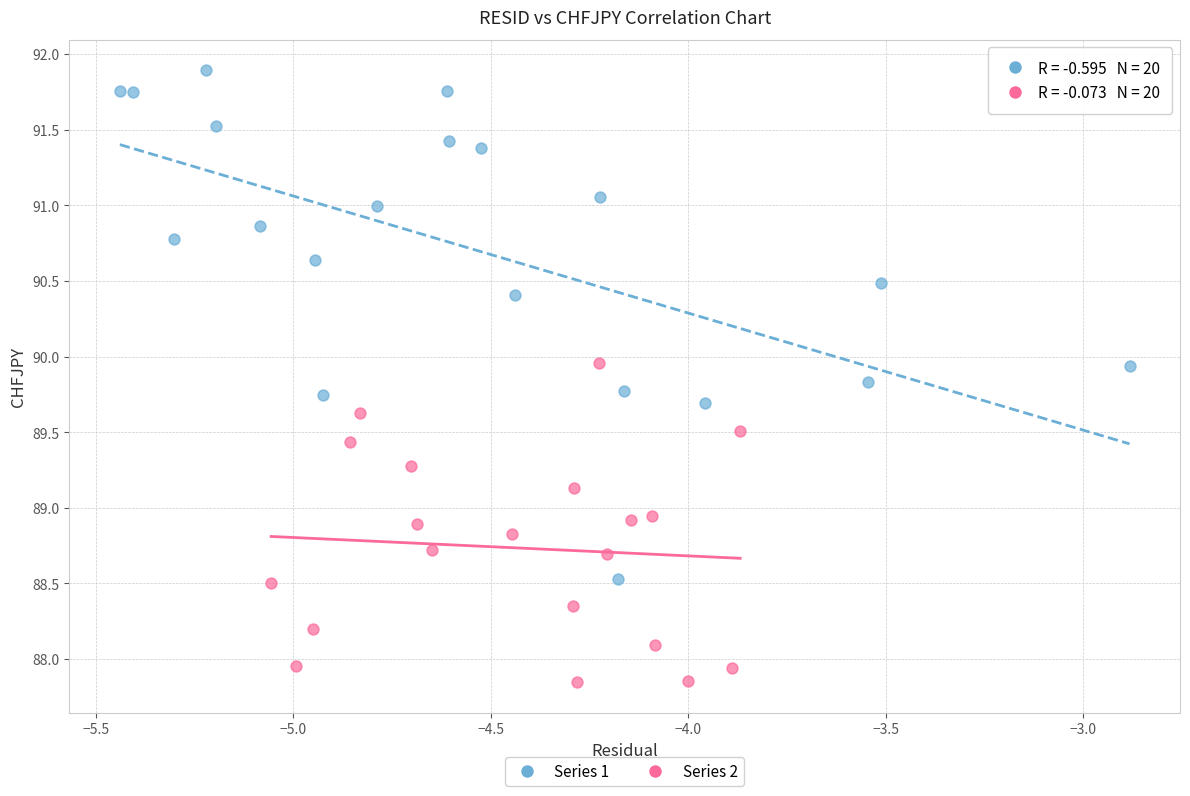

Which series has the widest spread of Y values?

Series 1